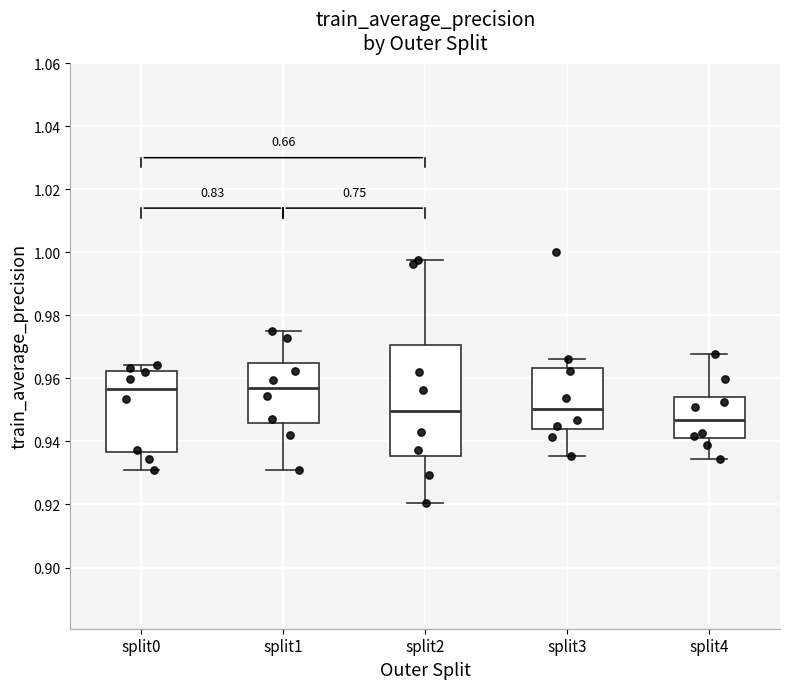

Reading left to right, transcribe this box plot: for each box, give where its median line is, the range the box spans, and where its two whiskers end, as read against the y-axis. The values are not printed on the chart, so give them approximately, as read against the axis.

split0: median 0.956, box 0.936 to 0.962, whiskers 0.932 to 0.964
split1: median 0.958, box 0.946 to 0.966, whiskers 0.930 to 0.974
split2: median 0.950, box 0.936 to 0.970, whiskers 0.920 to 0.998
split3: median 0.950, box 0.944 to 0.964, whiskers 0.936 to 0.966
split4: median 0.946, box 0.942 to 0.954, whiskers 0.934 to 0.968